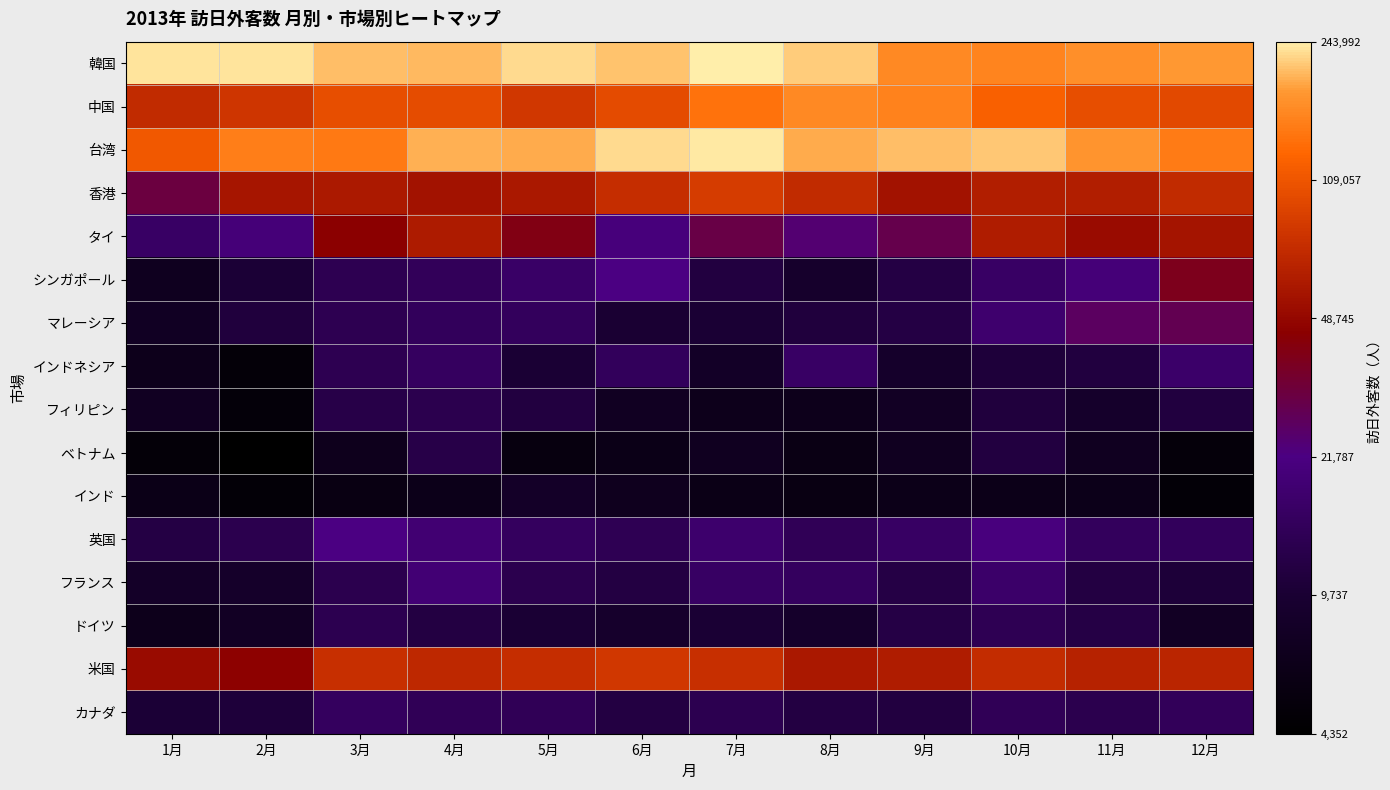

At 2月, list the series in order from smallest to largest.

ベトナム, インド, インドネシア, フィリピン, ドイツ, フランス, シンガポール, カナダ, マレーシア, 英国, タイ, 米国, 香港, 中国, 台湾, 韓国